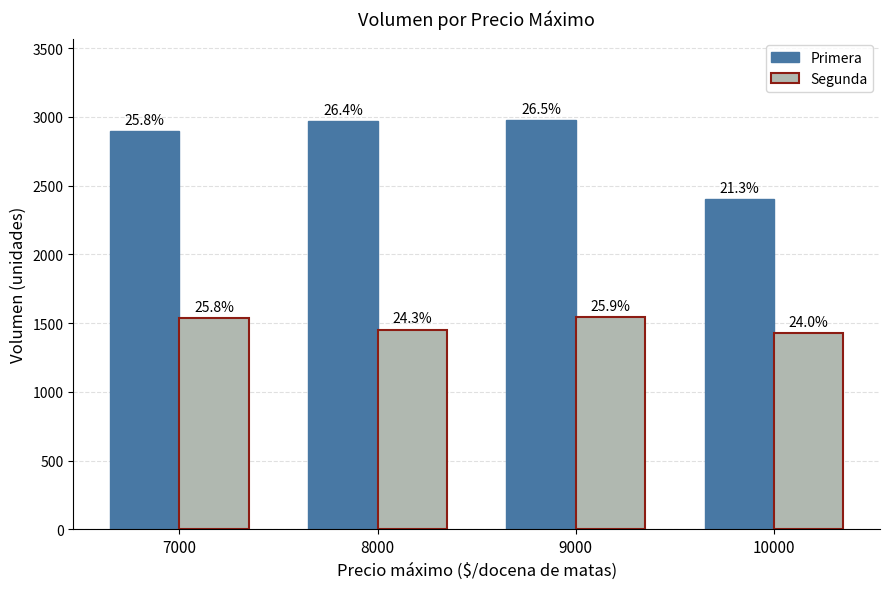

What is the sum of all Segunda values?

5968